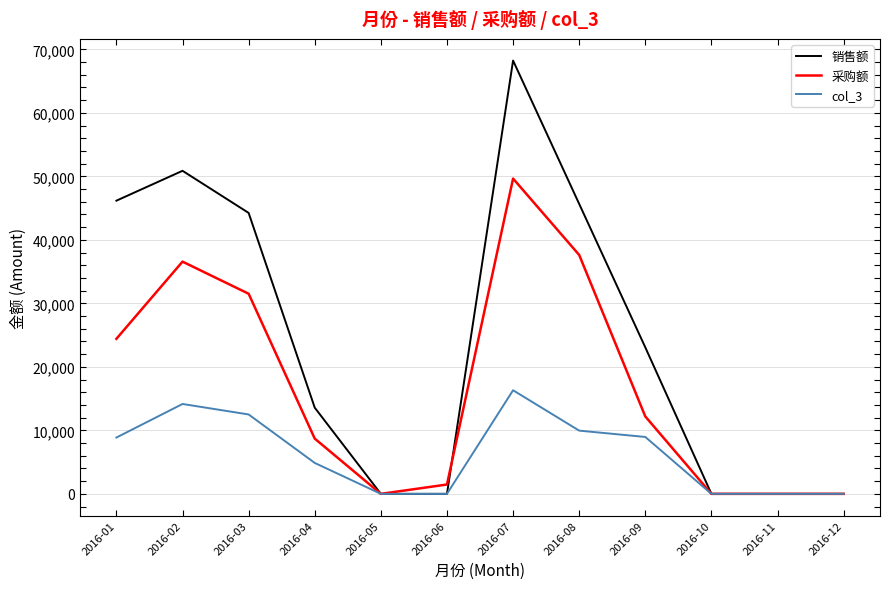

True or false: 采购额 has a value of 82916.7 at 2016-07.

False